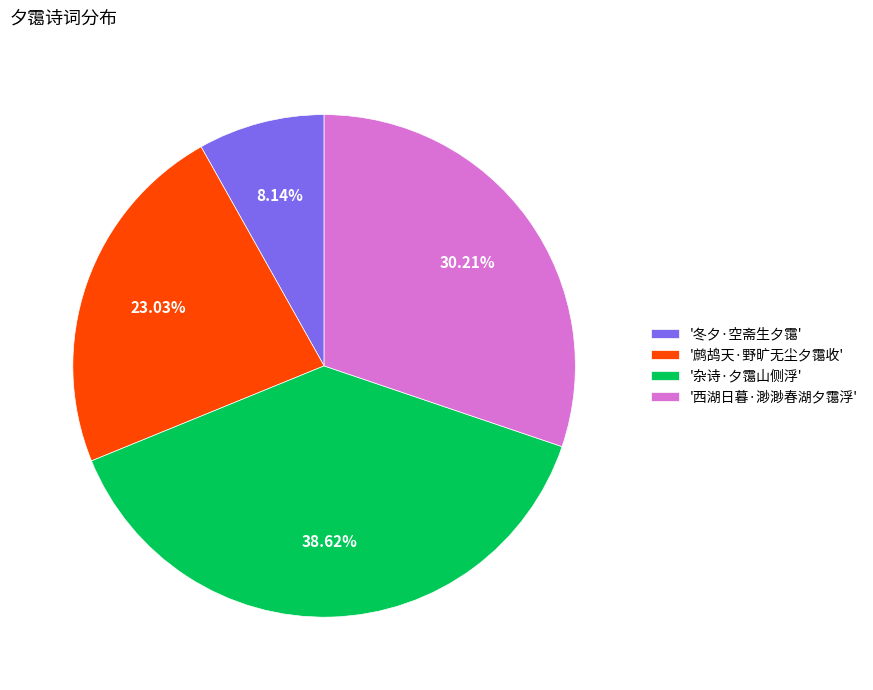

Which slice is the largest?

'杂诗·夕霭山侧浮'